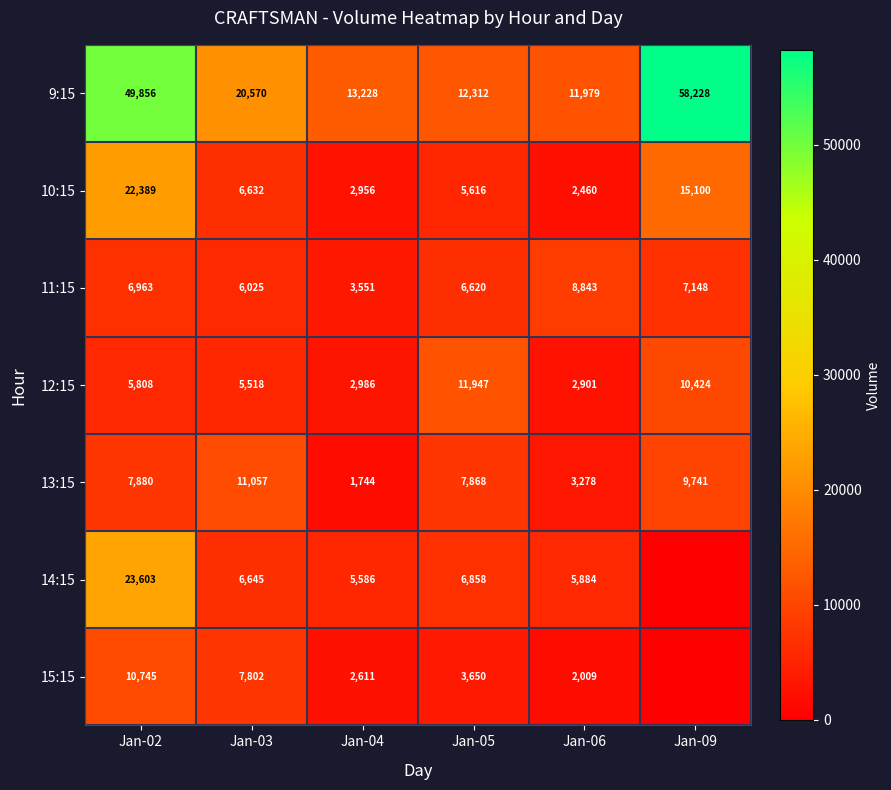

Between Jan-09 and Jan-06, which is larger?

Jan-09